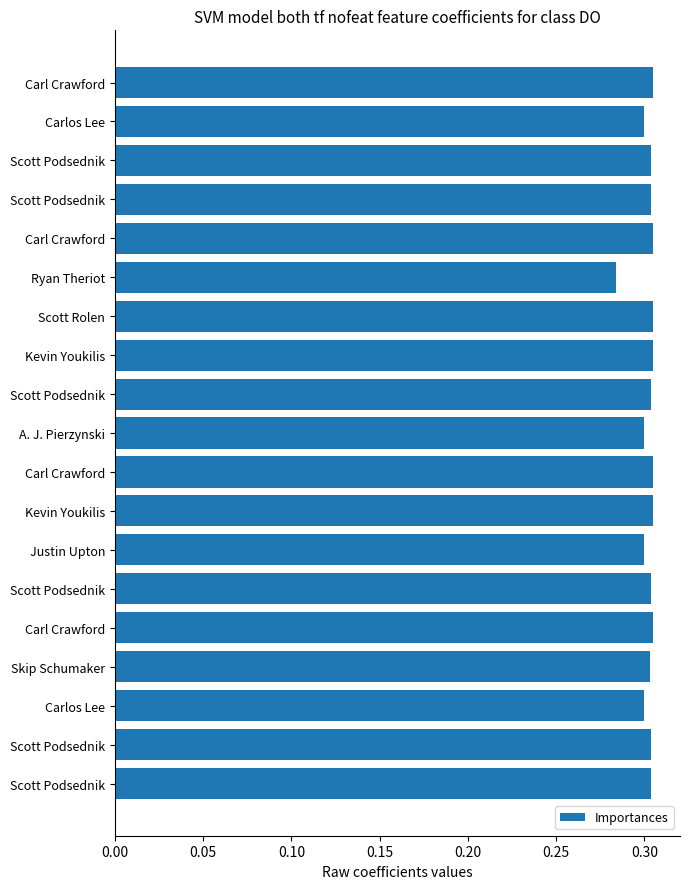

Are the bars horizontal?

Yes